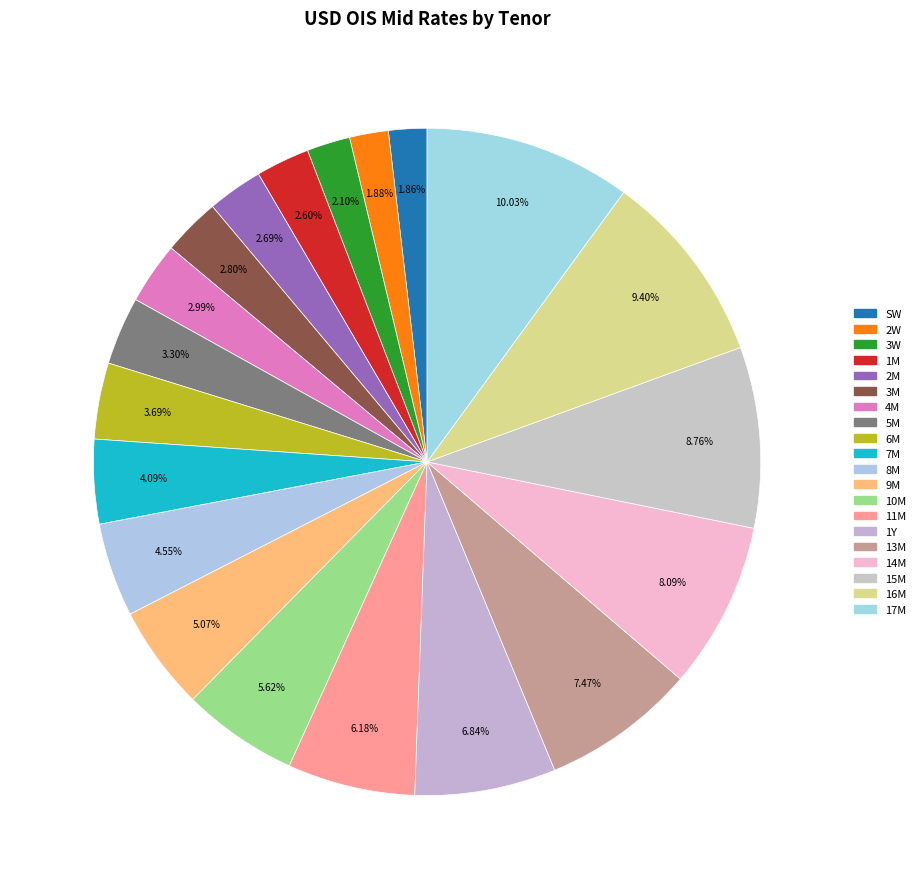

Combined, what portion of the pie is 3W and 2M?

4.8%